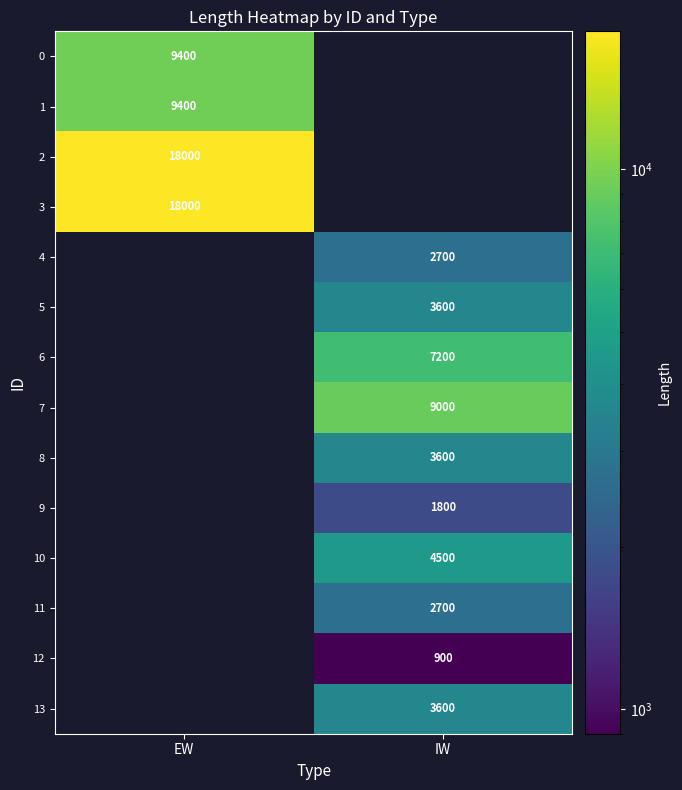

The 11 series shows 4066 at IW. True or false?

False